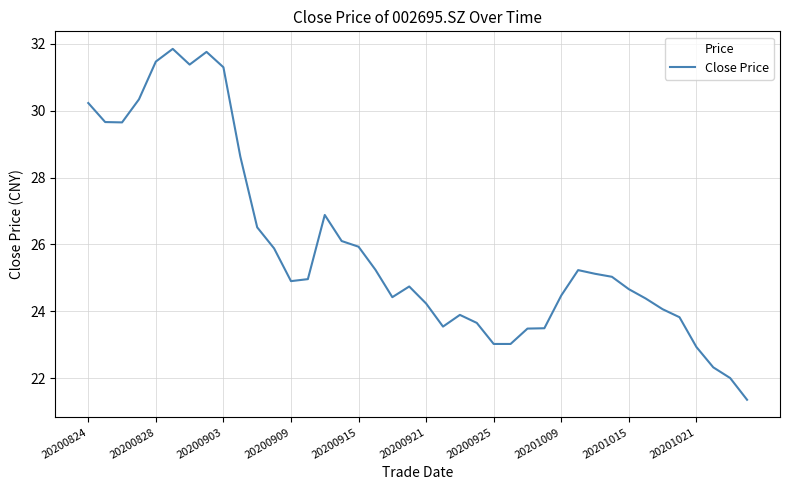

How many values are below 24?

12